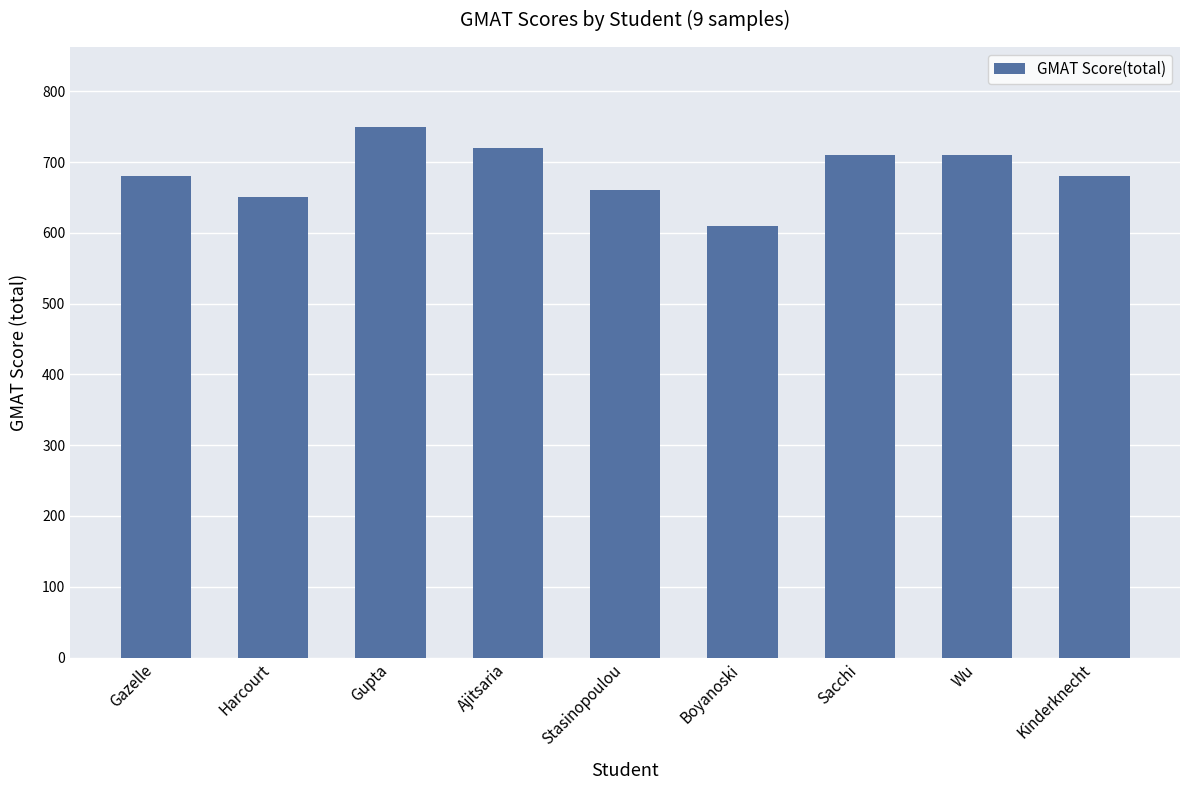

What value does the data have at Gazelle?

680